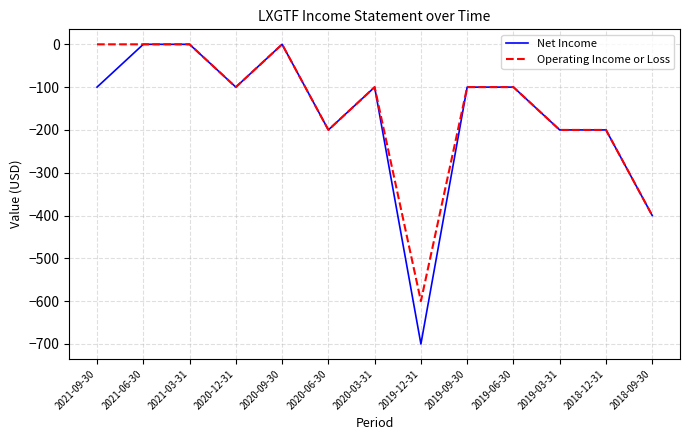

Where is Net Income nearest to the value -350?

2018-09-30